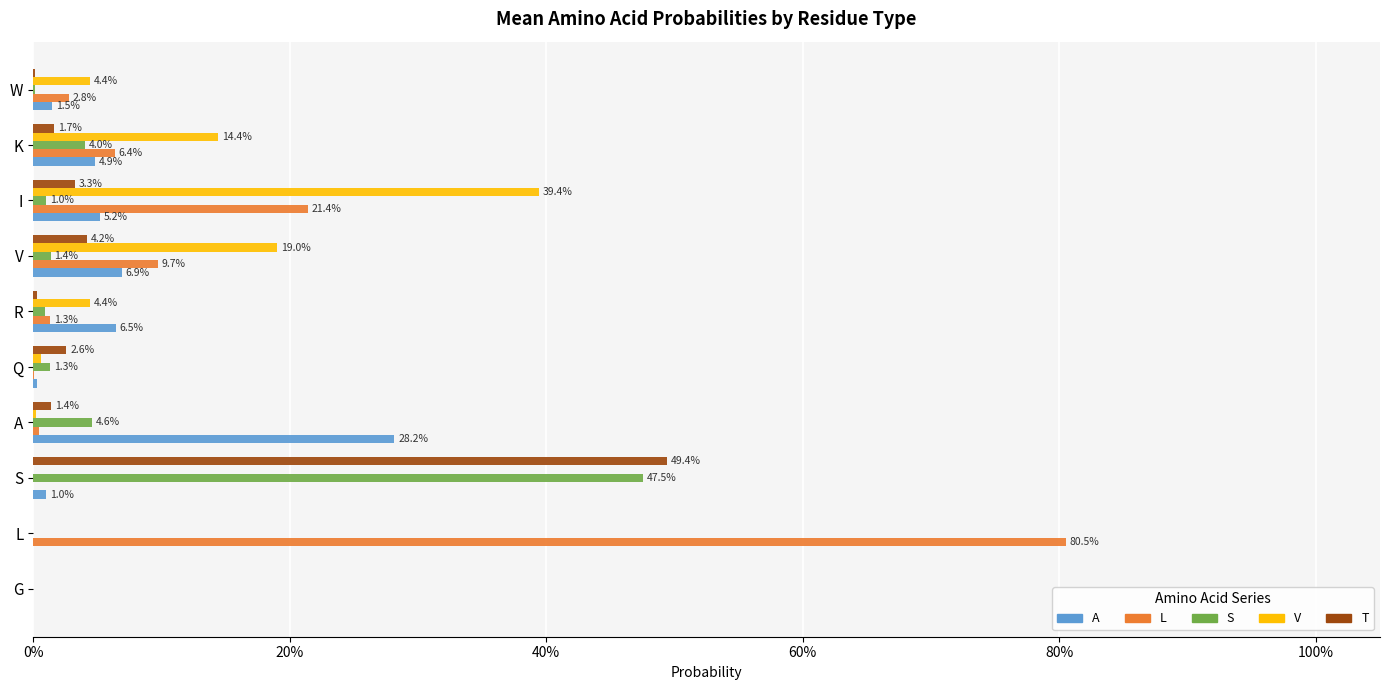

What are all the series names shown in the legend?

A, L, S, V, T